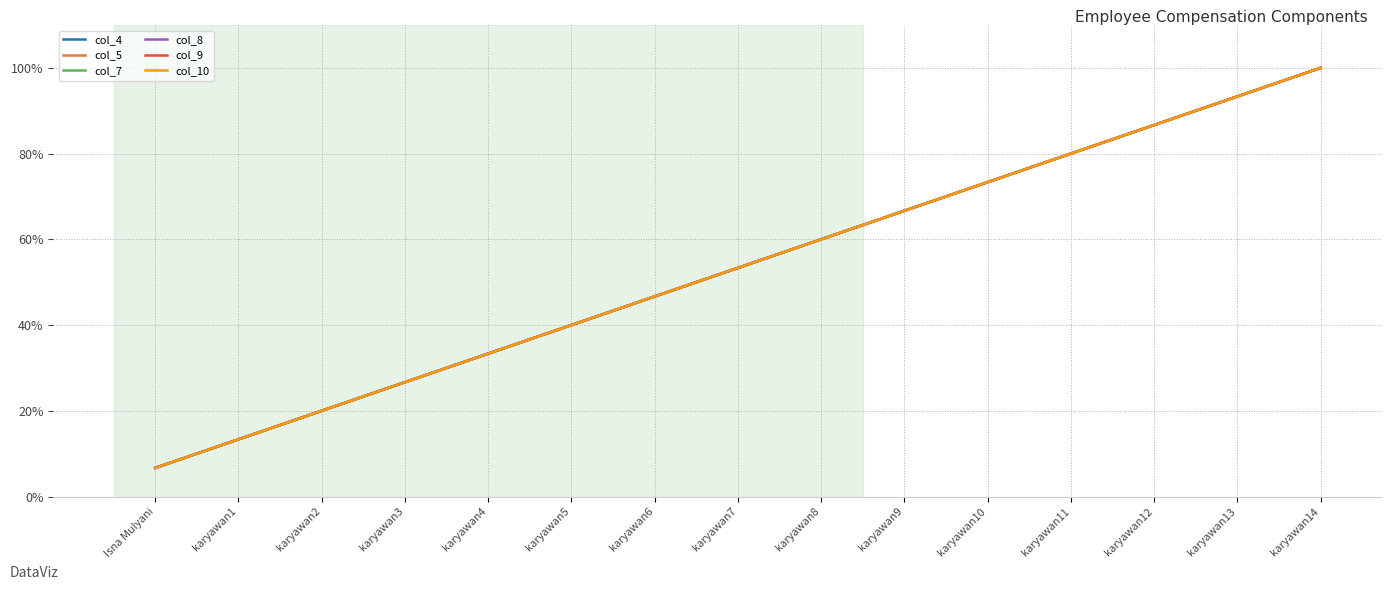

Does the chart have visible grid lines?

Yes